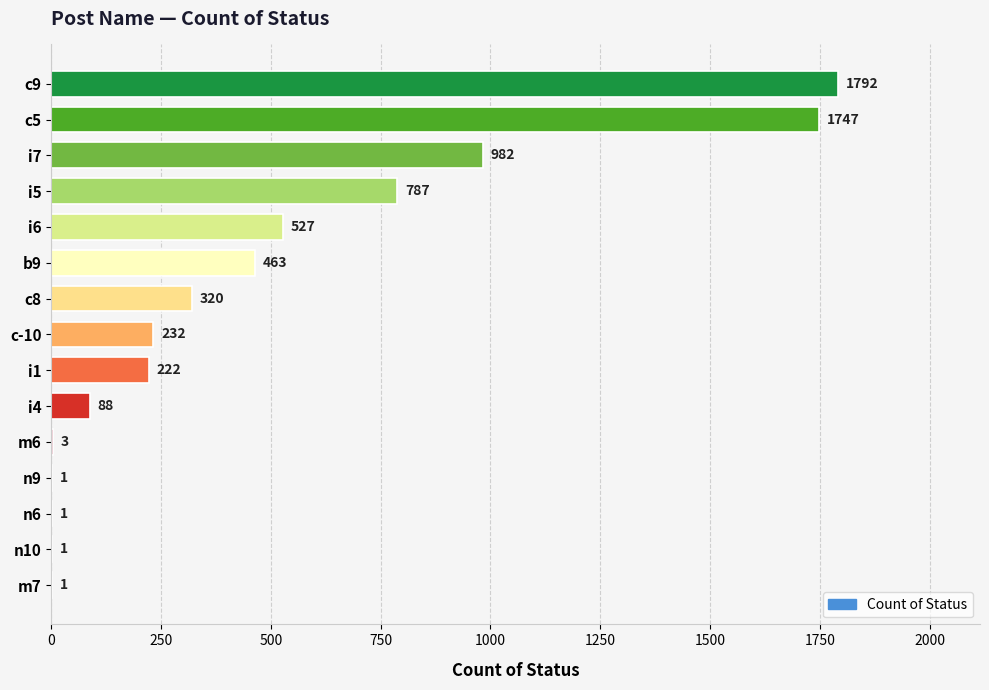

The value at n6 is 1. True or false?

True